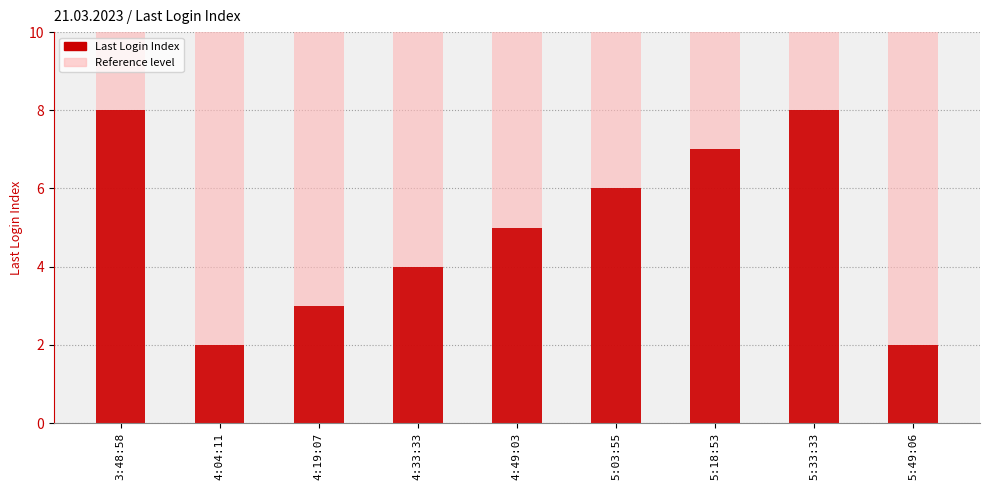

The value at 4:04:11 is 2. True or false?

True